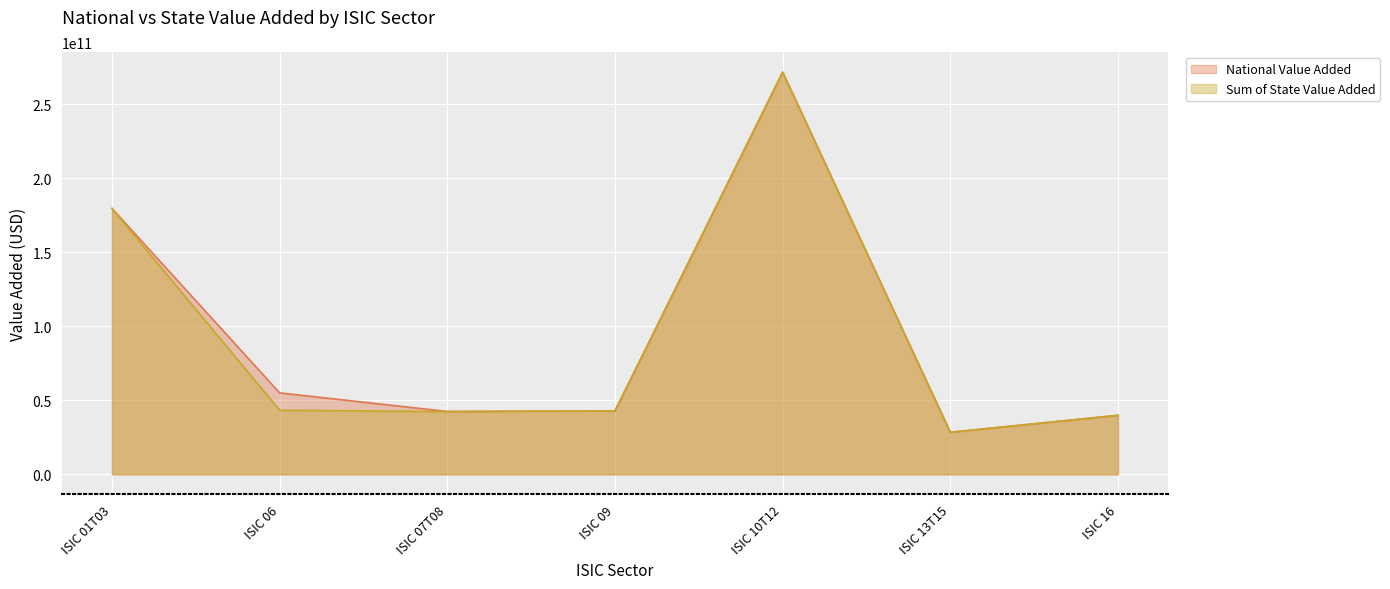

What is the difference between the maximum and minimum values in the Sum of State Value Added series?

243102821240.0